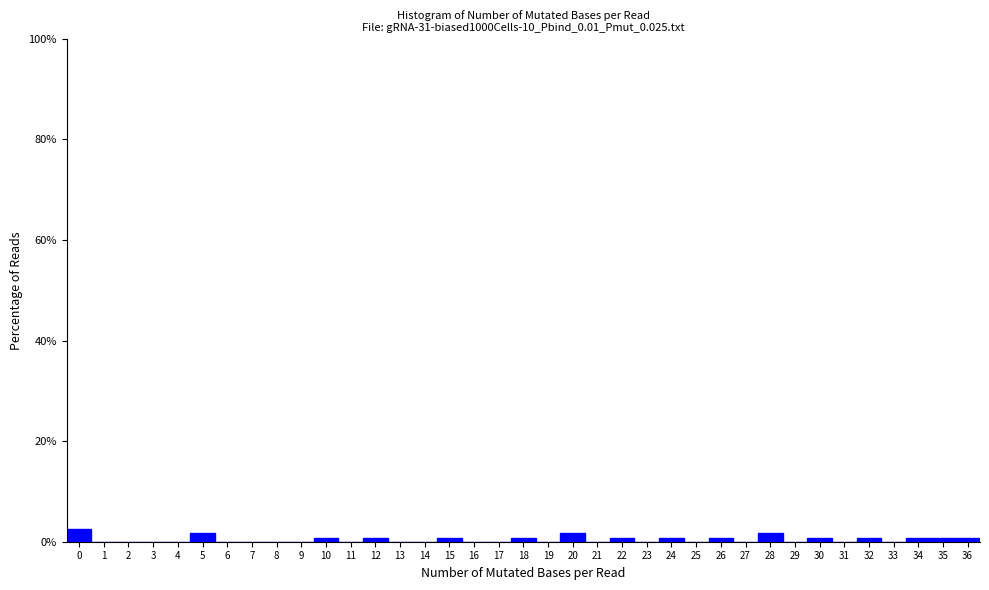

Reading left to right, transcribe this chart: for each bar, give the range it covers on the x-axis and its height. The values are not printed on the chart, so give them approximately, as read against the axis.

-0.5 to 0.5: 2
0.5 to 1.5: 0
1.5 to 2.5: 0
2.5 to 3.5: 0
3.5 to 4.5: 0
4.5 to 5.5: under 2
5.5 to 6.5: 0
6.5 to 7.5: 0
7.5 to 8.5: 0
8.5 to 9.5: 0
9.5 to 10.5: under 2
10.5 to 11.5: 0
11.5 to 12.5: under 2
12.5 to 13.5: 0
13.5 to 14.5: 0
14.5 to 15.5: under 2
15.5 to 16.5: 0
16.5 to 17.5: 0
17.5 to 18.5: under 2
18.5 to 19.5: 0
19.5 to 20.5: under 2
20.5 to 21.5: 0
21.5 to 22.5: under 2
22.5 to 23.5: 0
23.5 to 24.5: under 2
24.5 to 25.5: 0
25.5 to 26.5: under 2
26.5 to 27.5: 0
27.5 to 28.5: under 2
28.5 to 29.5: 0
29.5 to 30.5: under 2
30.5 to 31.5: 0
31.5 to 32.5: under 2
32.5 to 33.5: 0
33.5 to 34.5: under 2
34.5 to 35.5: under 2
35.5 to 36.5: under 2